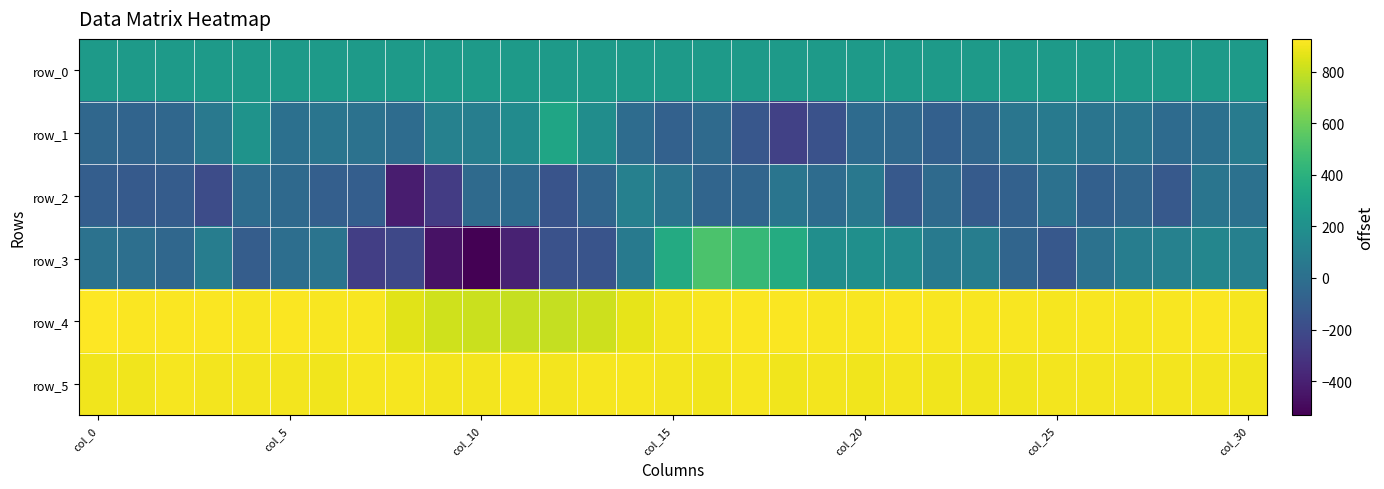

How many data points in row_3 are less than 28?

15